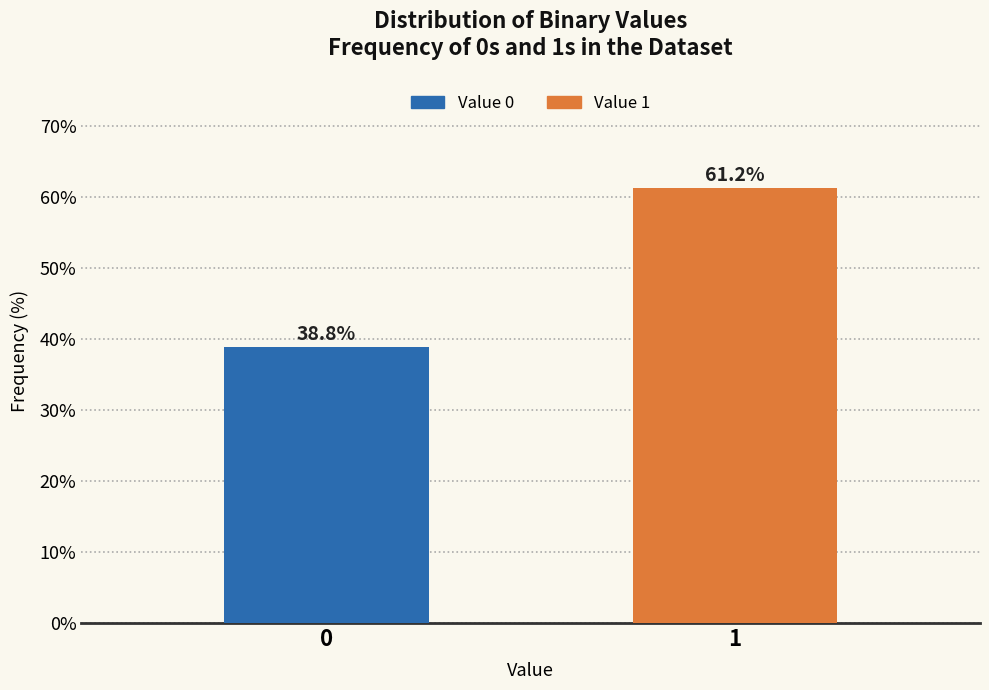

Reading left to right, extract all data points from this chart.

0=38.8	1=61.2